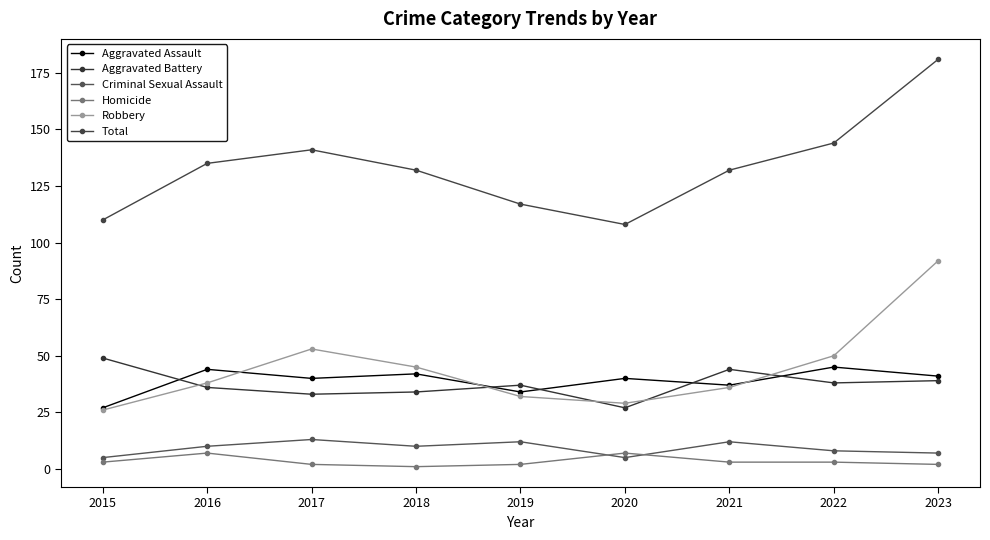

What is the sum of all Robbery values?

401